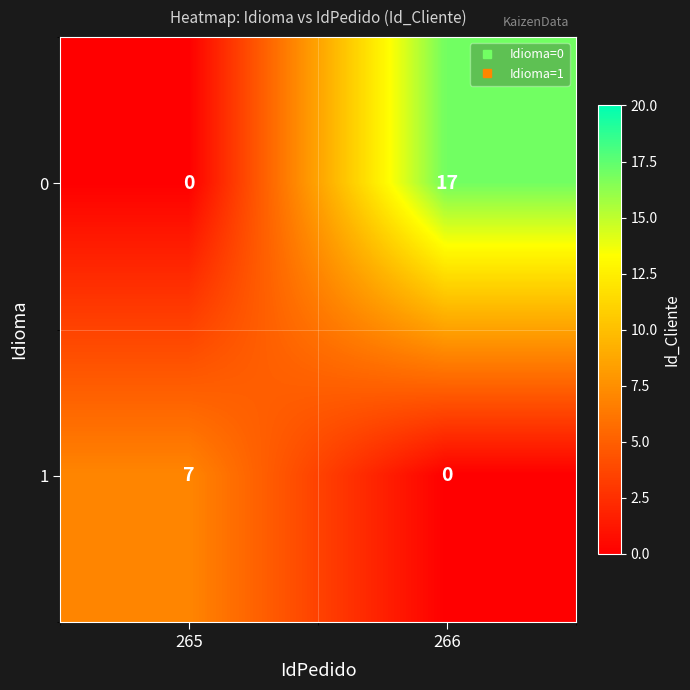

How many values in 1 are above zero?

1